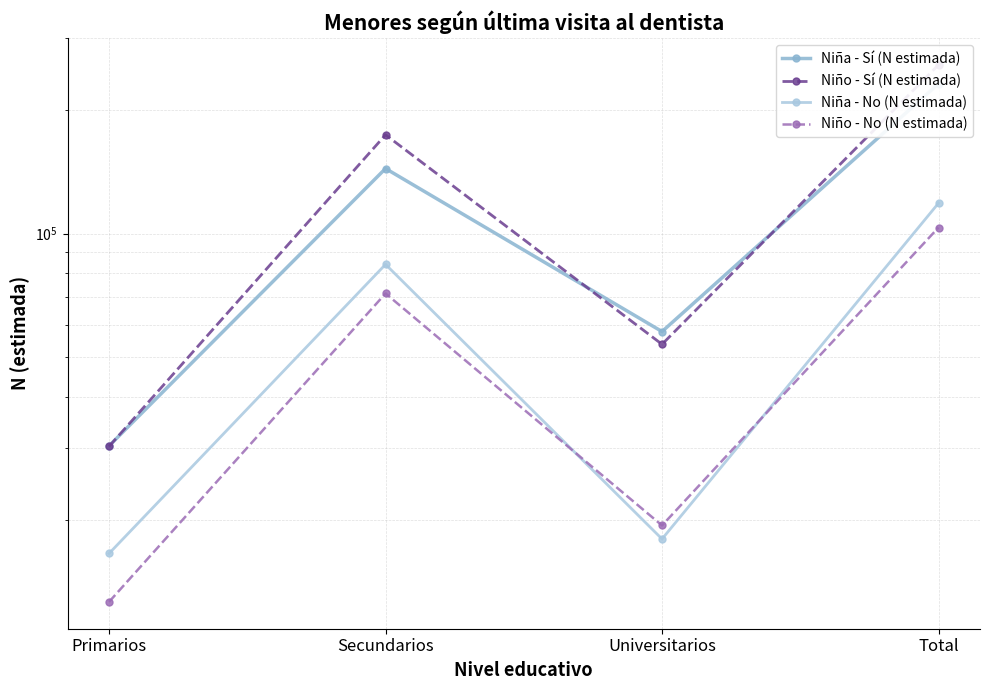

Where is the first local maximum for Niño - Sí (N estimada)?

Secundarios